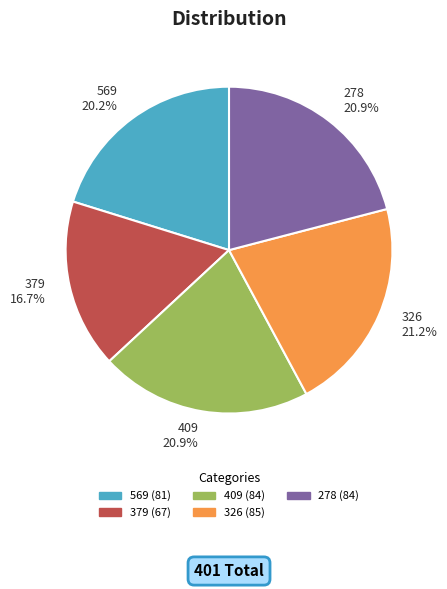

True or false: 326 accounts for 21% of the total.

True